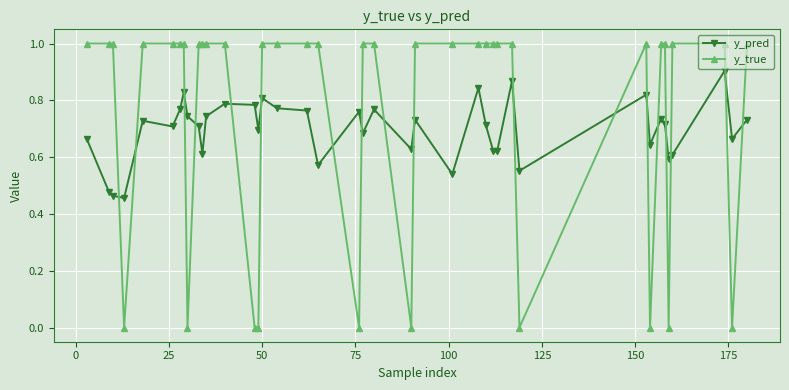

Which series has the largest range (max minus min)?

y_true